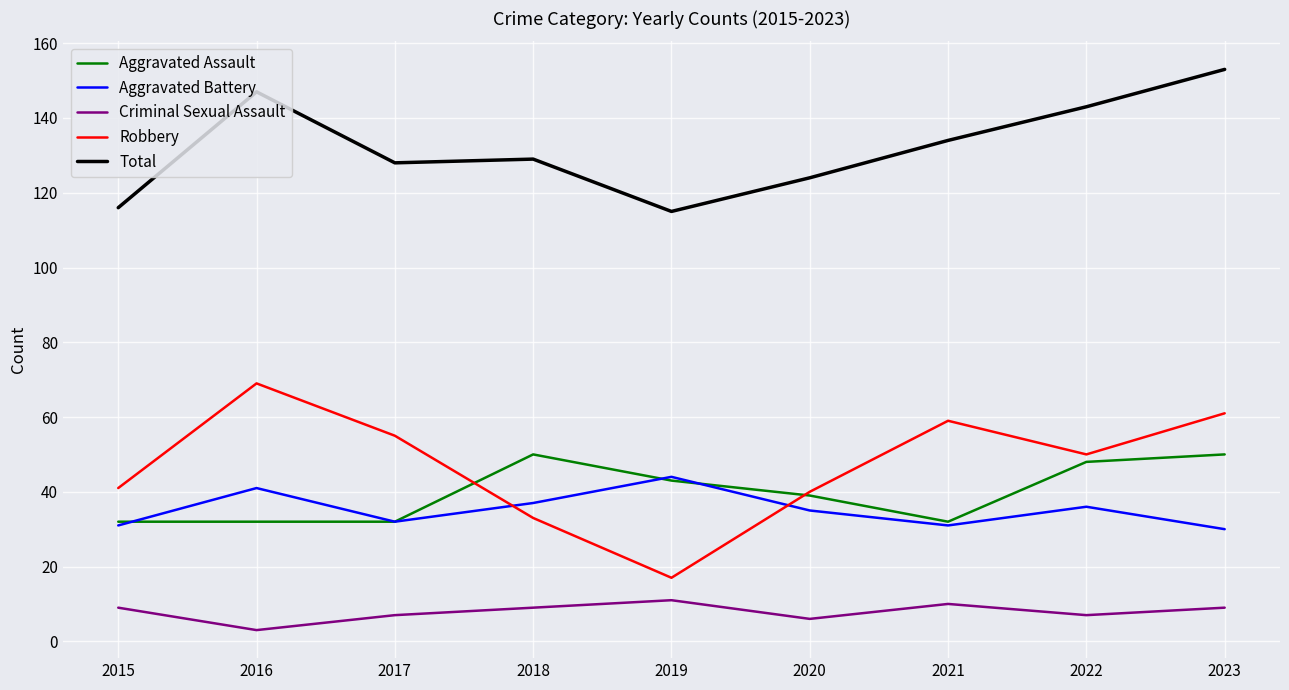

What value does the Criminal Sexual Assault series have at 2022?

7